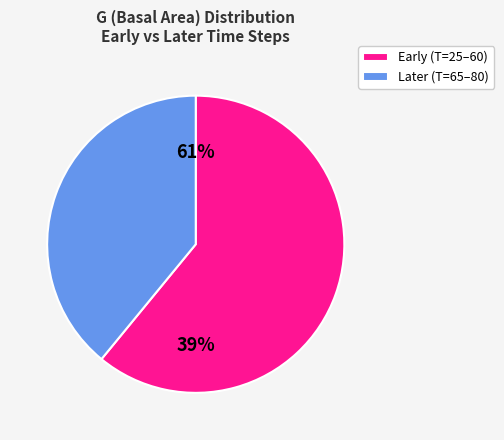

Does T=35 represent more than half of the total?

No